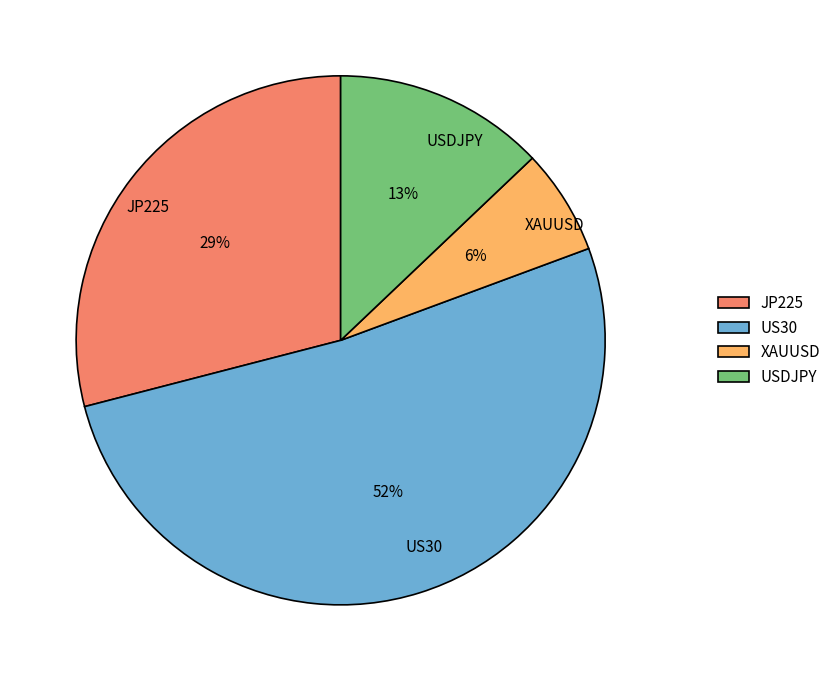

How many segments does this pie chart have?

4